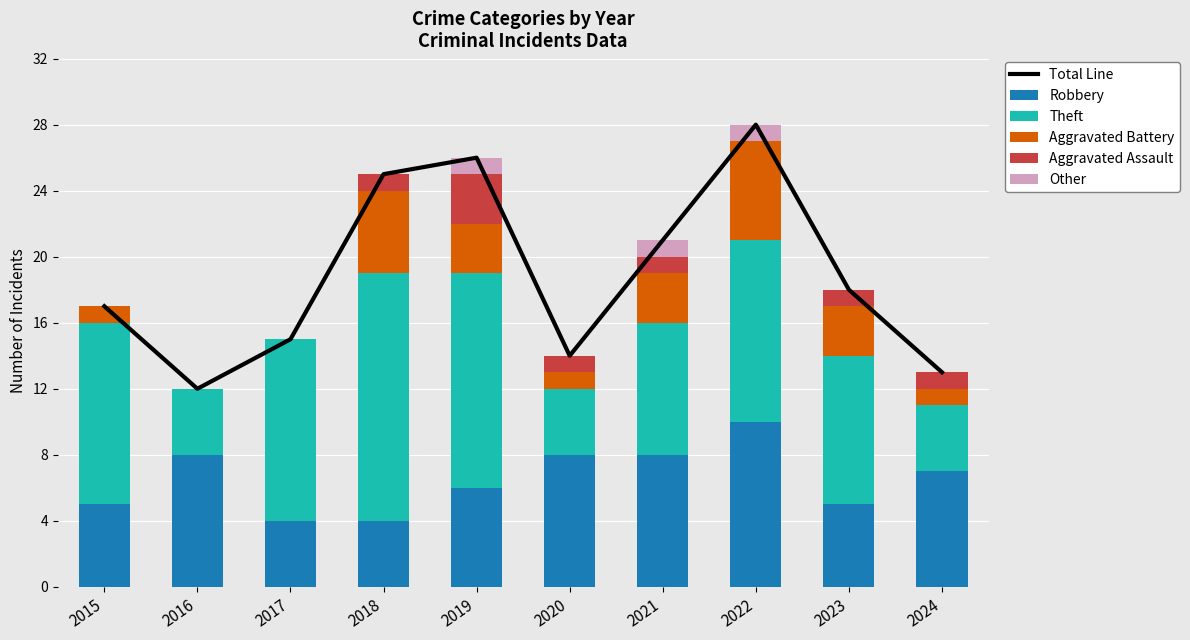

True or false: Theft has a value of 11 at 2022.

True